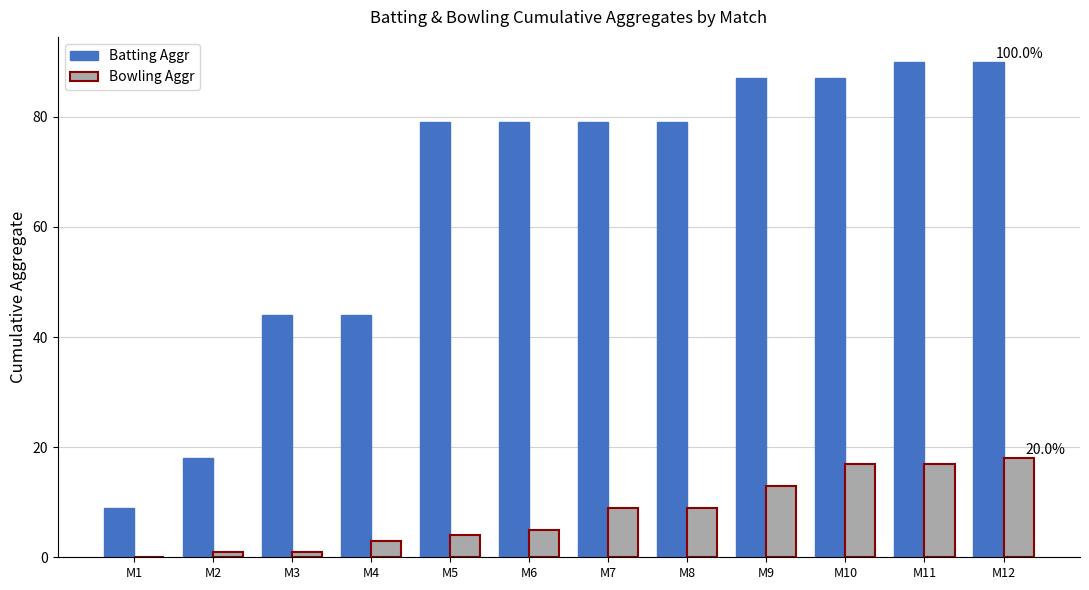

Between M3 and M8, which series saw the biggest shift?

Batting Aggr